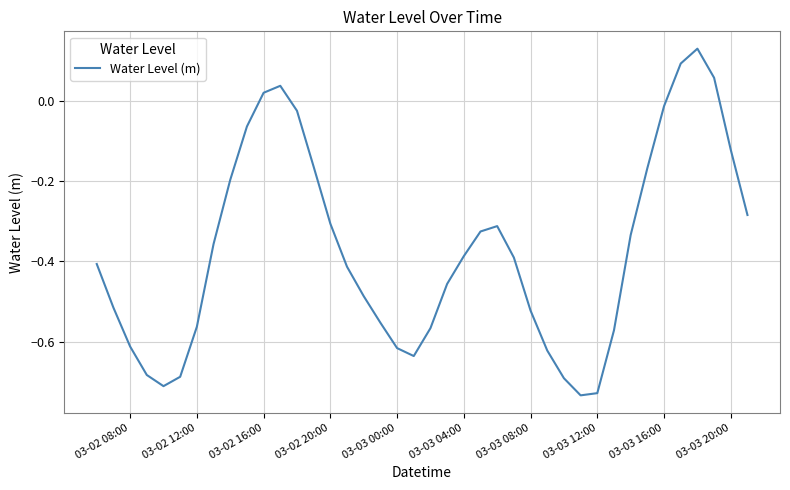

True or false: the data shows -0.2 at 03-03 12:00.

False